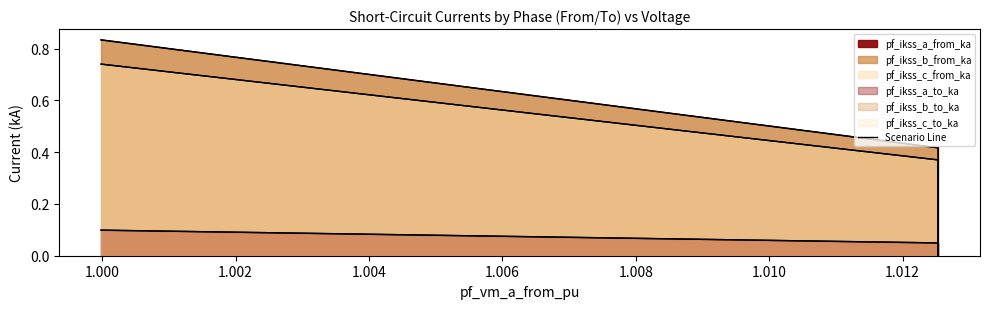

How many data points in pf_ikss_b_to_ka are above 0?

3